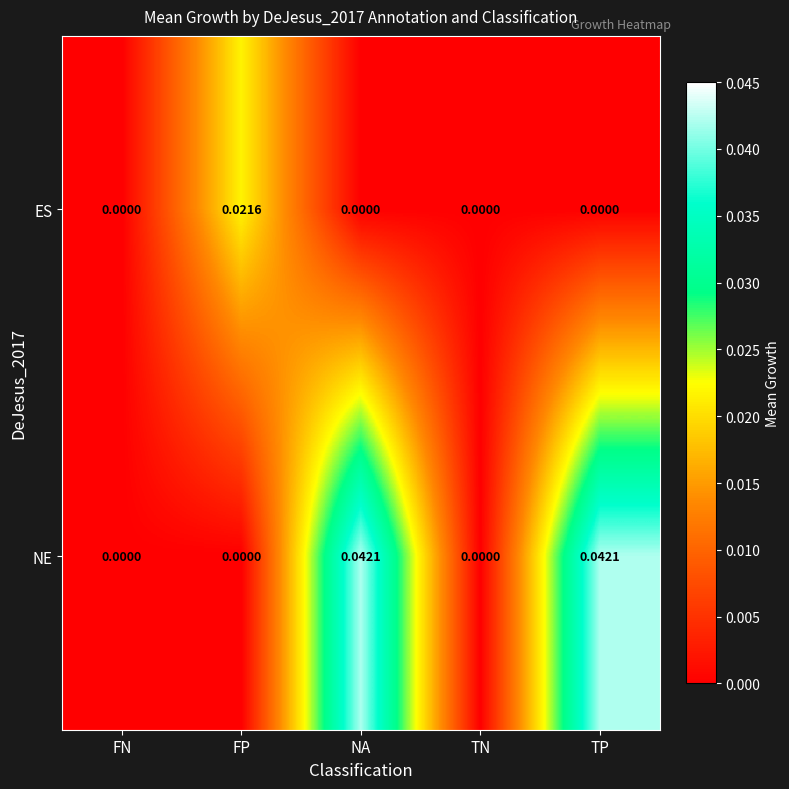

Which series has the largest range (max minus min)?

NE